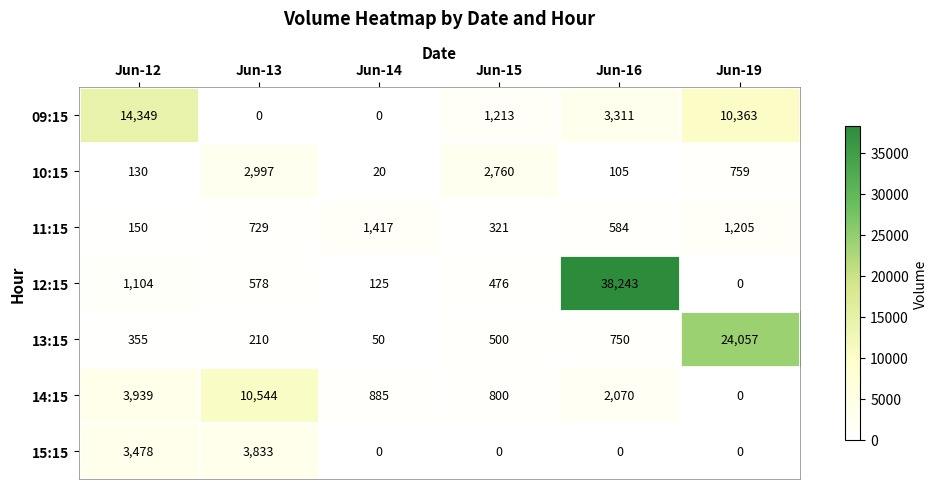

What is the maximum value shown in the chart?

38243